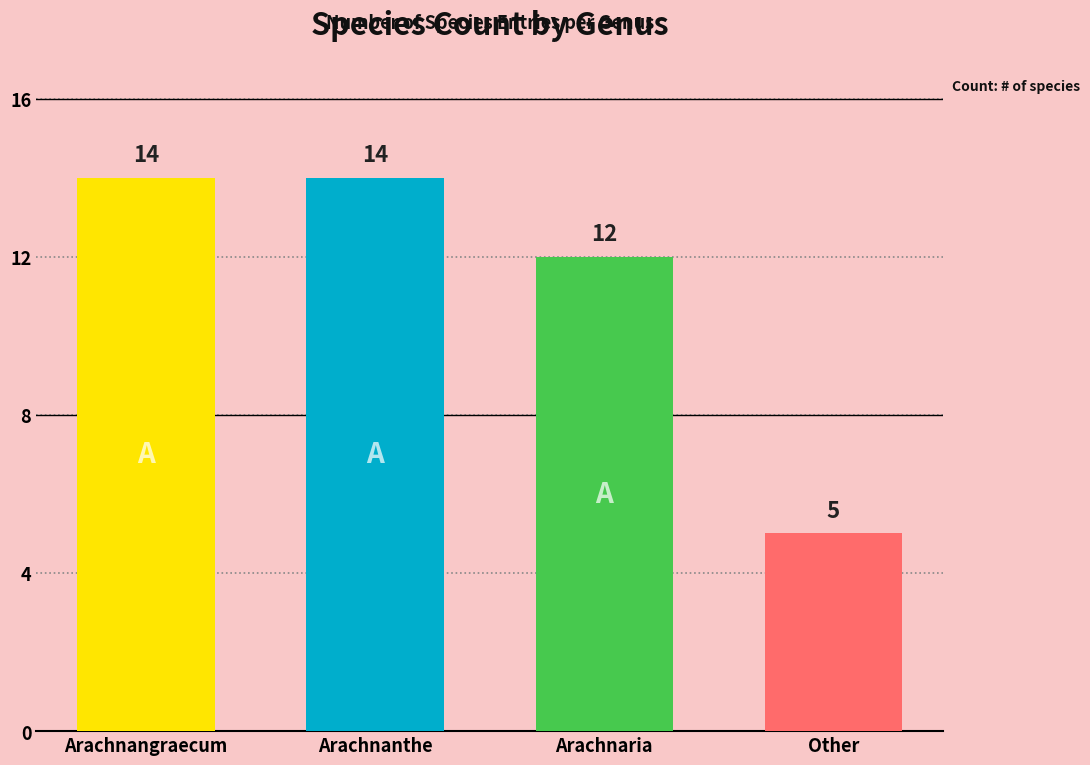

At which category is the sum across all series the highest?

Arachnangraecum